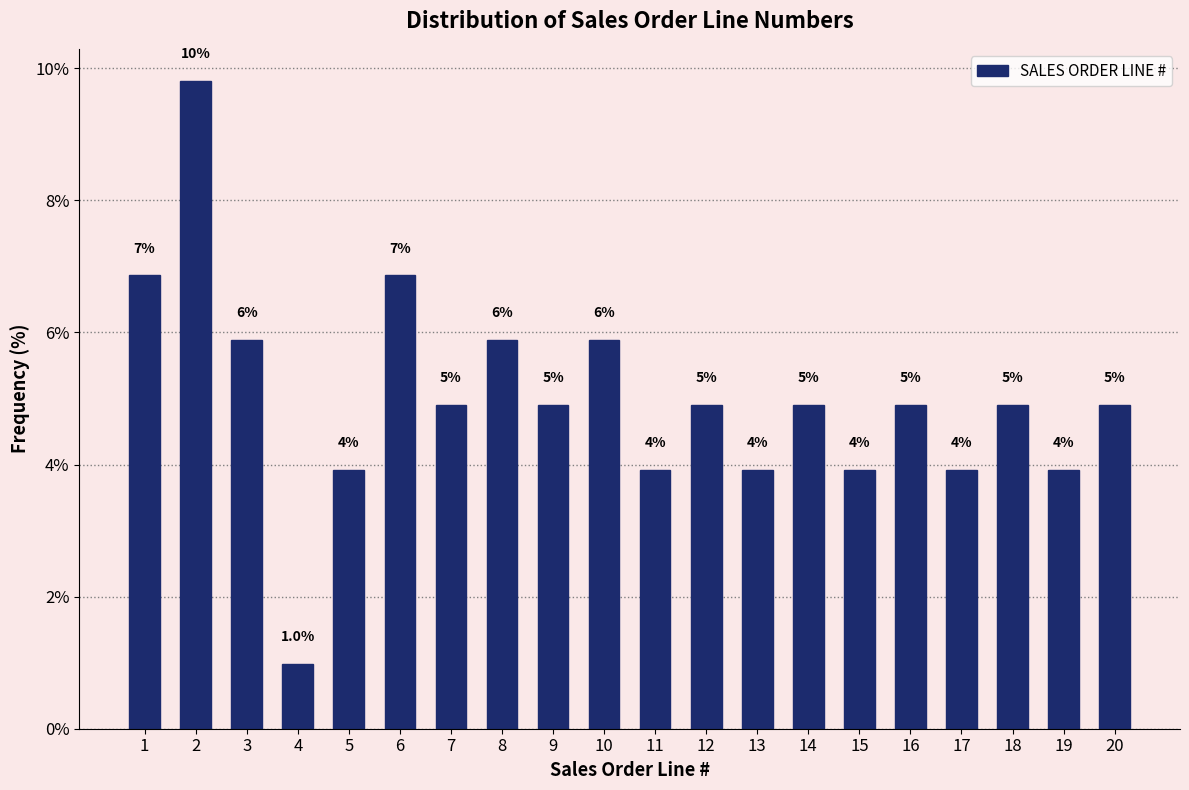

How many bars are there in total?

20